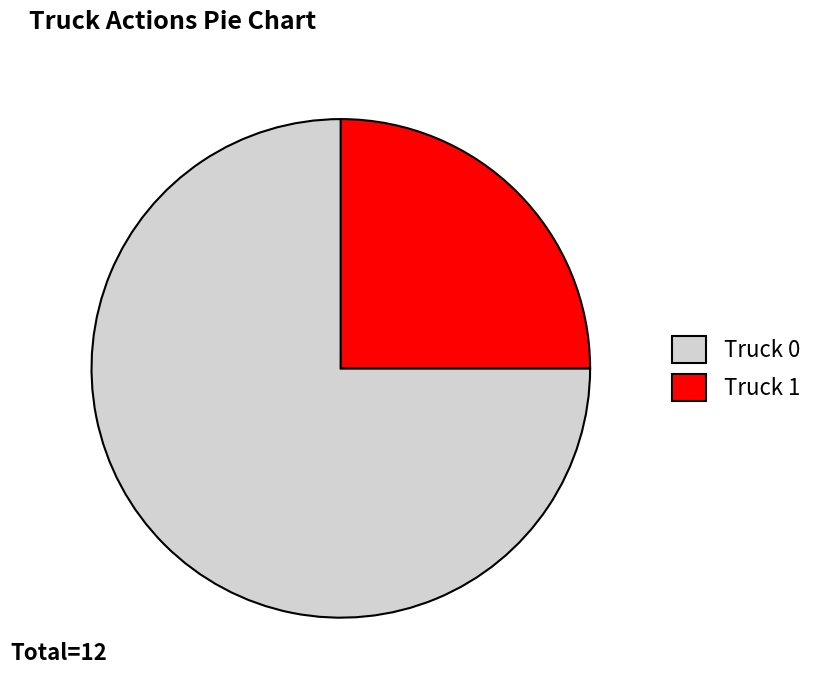

Do Truck 1 and Truck 0 together represent more than half of the pie?

Yes